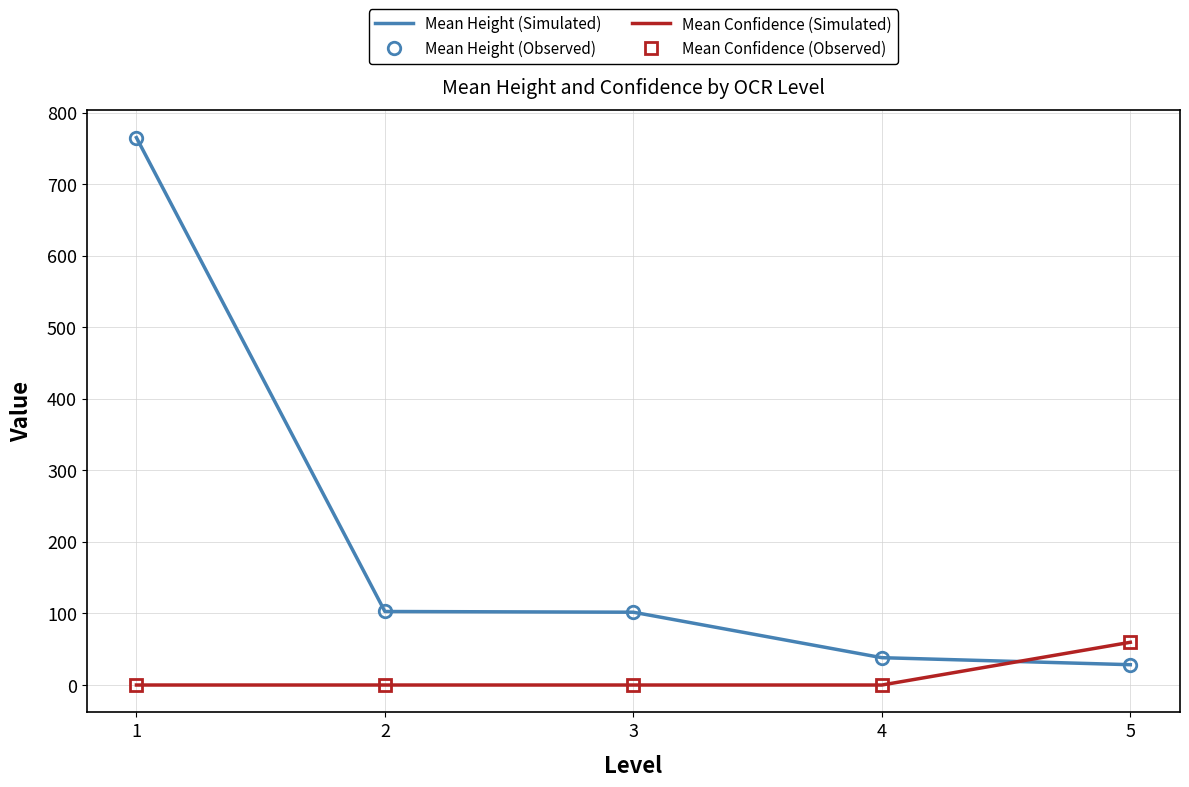

Which label corresponds to the largest value in the chart?

1